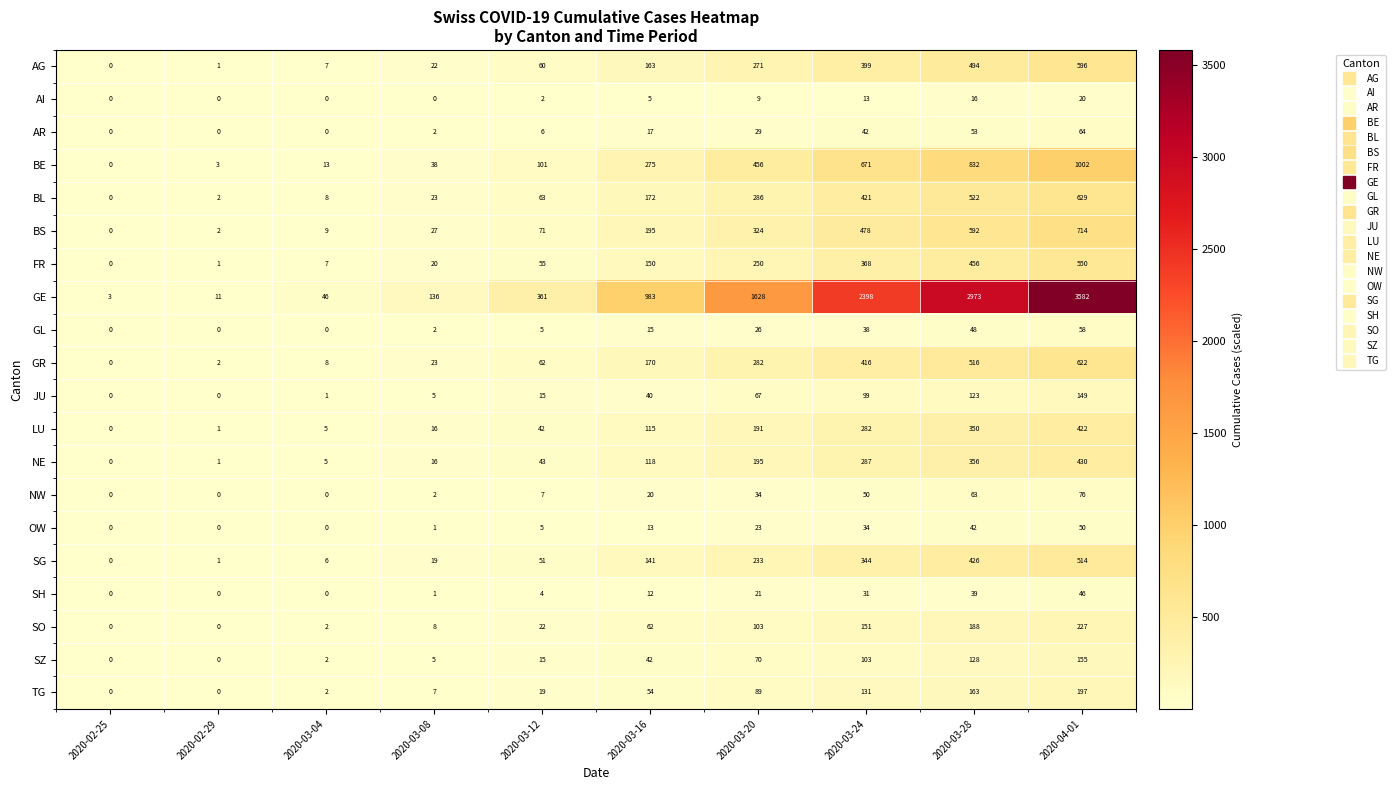

What is the maximum value for SZ?

155